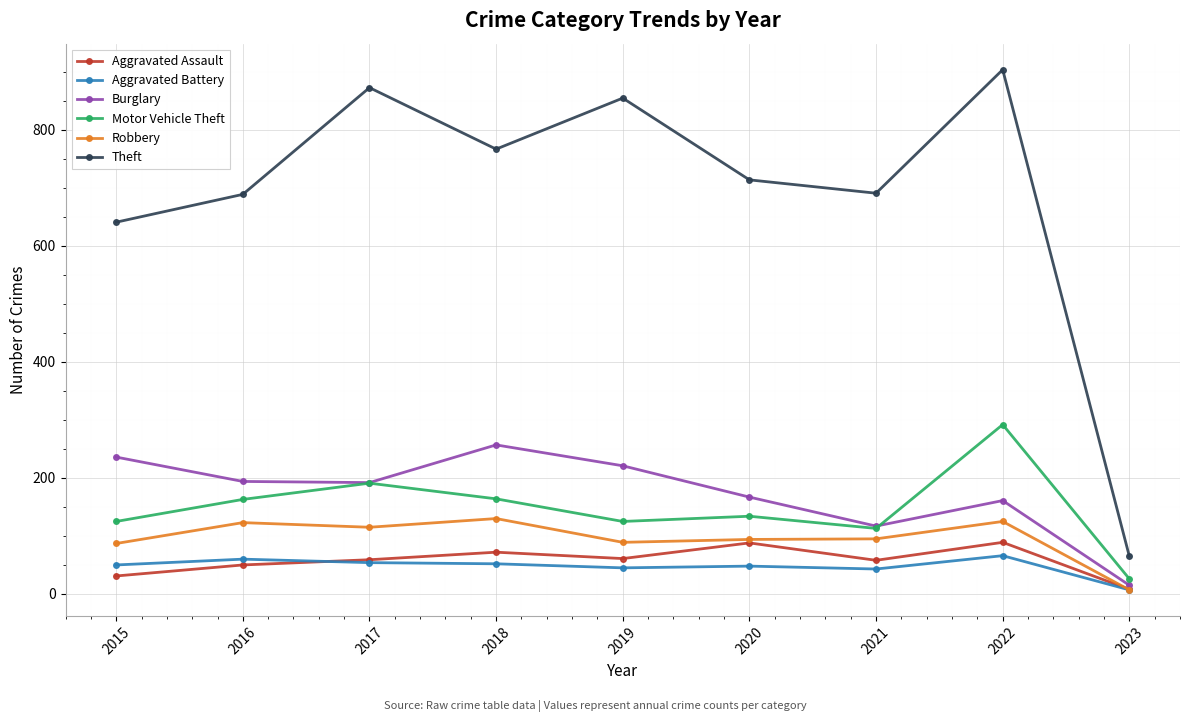

At 2016, list the series in order from largest to smallest.

Theft, Burglary, Motor Vehicle Theft, Robbery, Aggravated Battery, Aggravated Assault